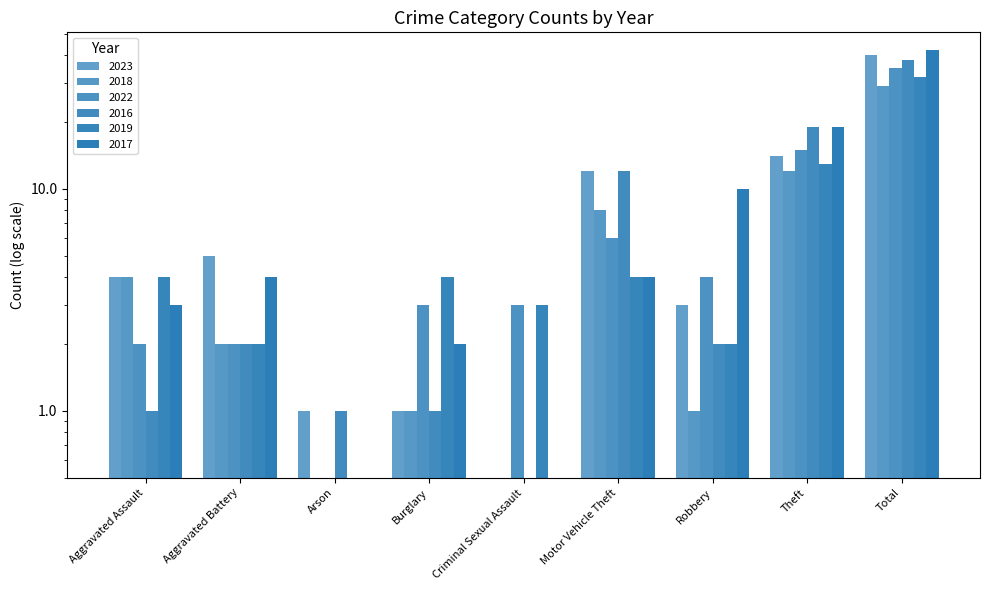

What is the difference between the maximum and minimum values in the 2023 series?

40